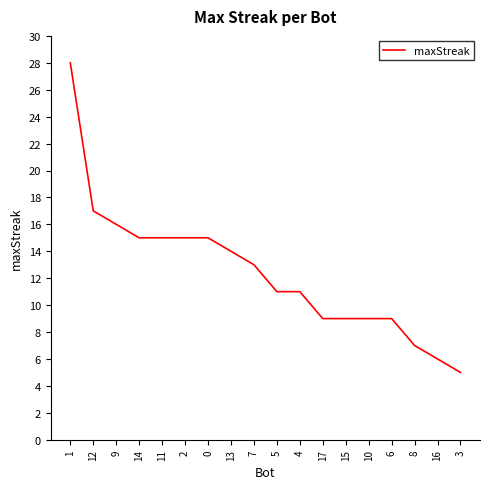

What is the difference between the values at 11 and 16?

9